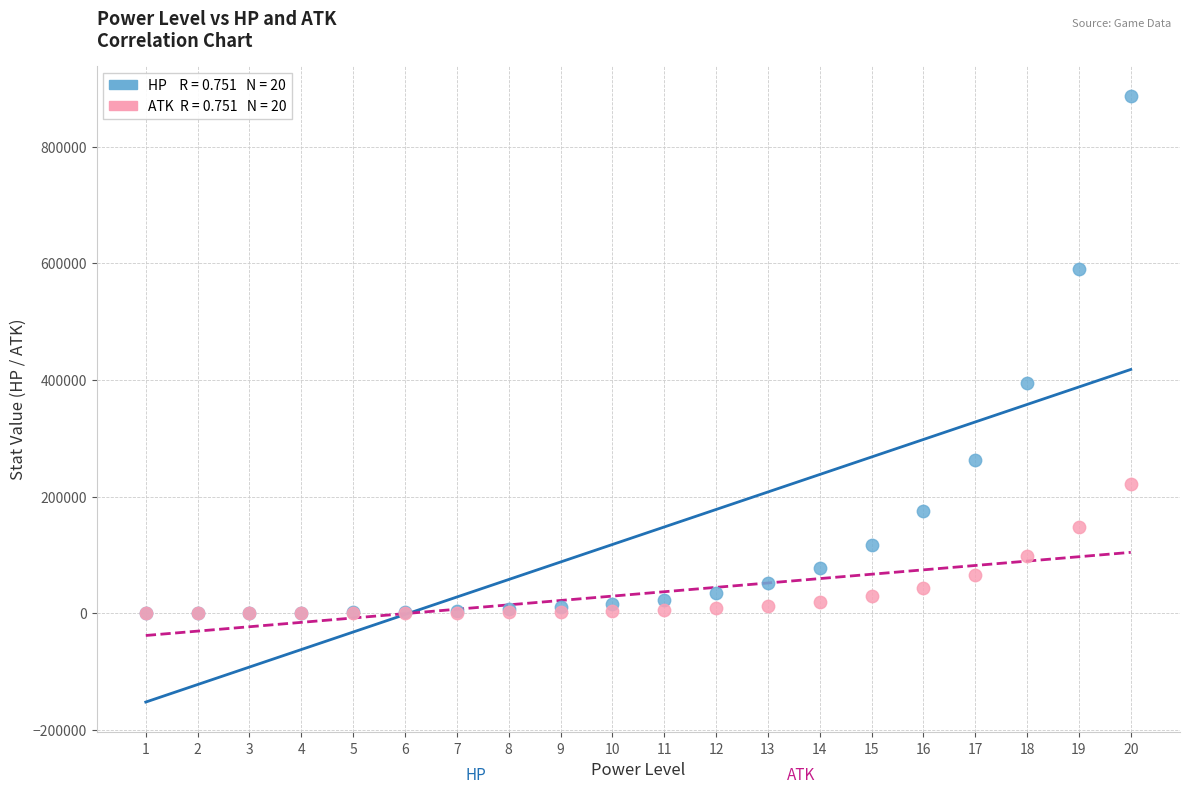

Across all series, what Y value is closest to 443417?

394105